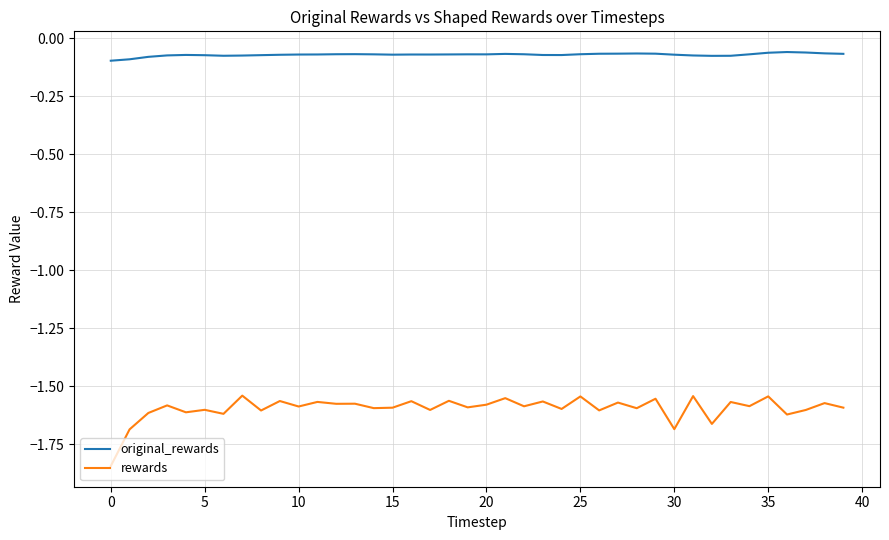

In rewards, how many points are higher than both neighbors (excluding endpoints)?

17